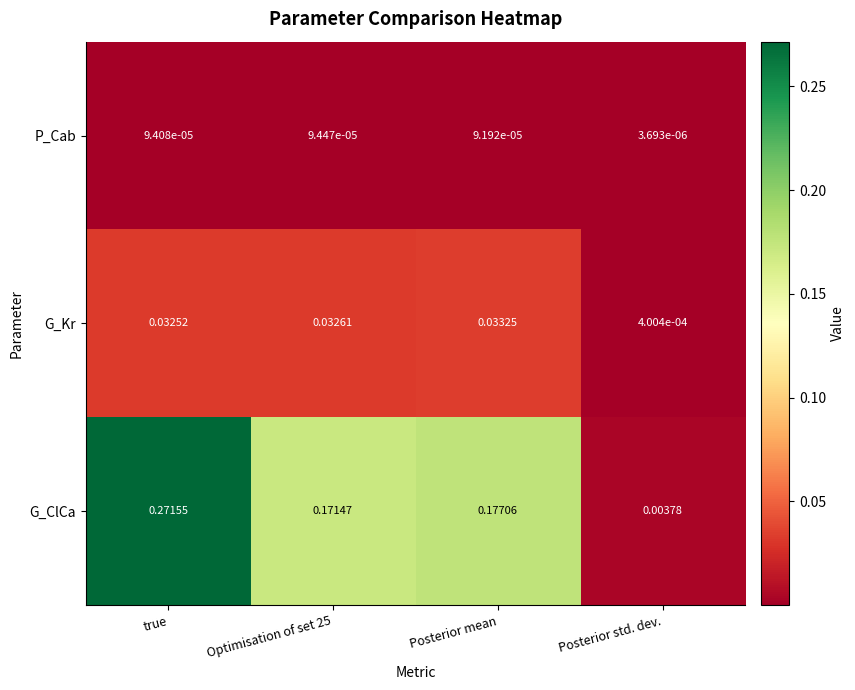

At which category is the sum across all series the highest?

true